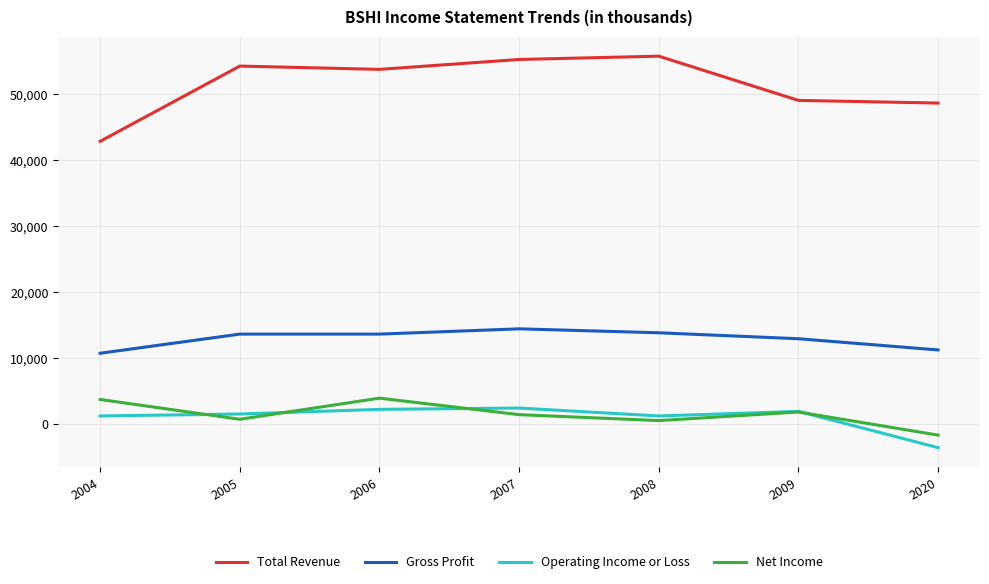

True or false: Total Revenue and Net Income intersect in this chart.

False